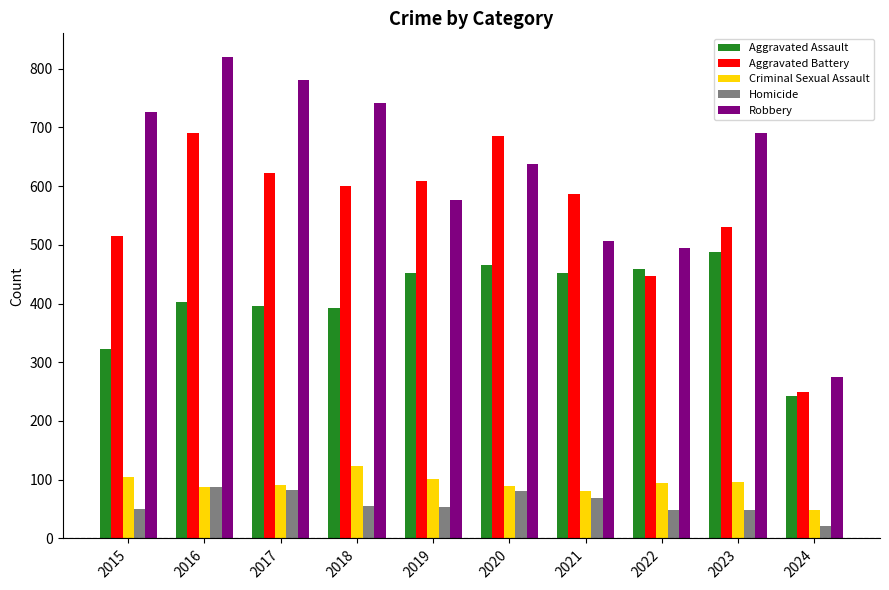

At which category is the sum across all series the highest?

2016